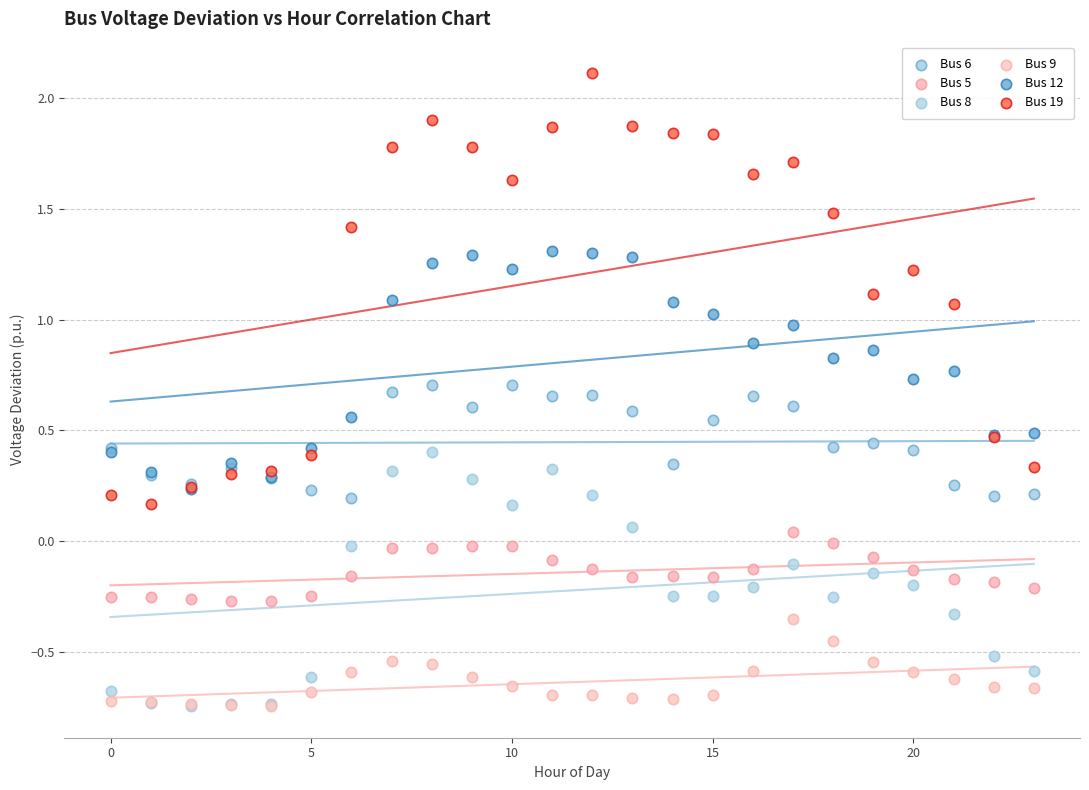

What are all the series names shown in the legend?

Bus 6, Bus 5, Bus 8, Bus 9, Bus 12, Bus 19